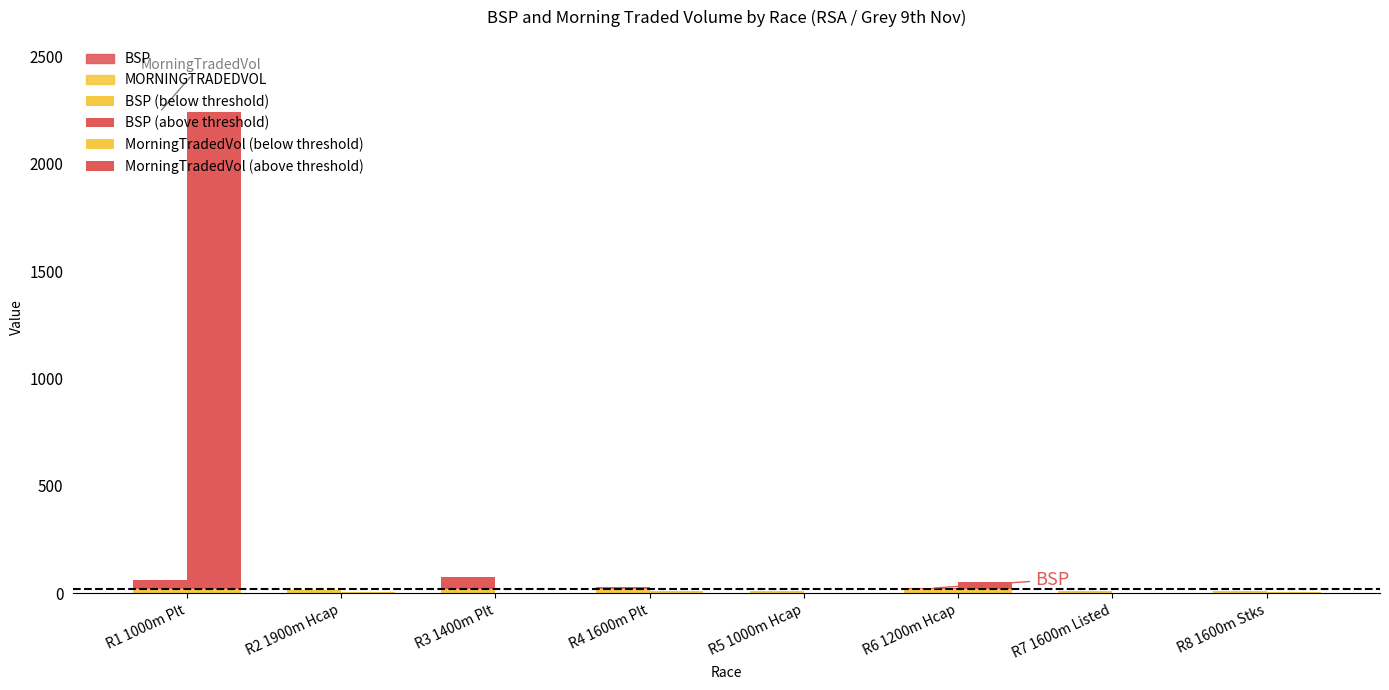

What is the spread (max minus min) of values at R3 1400m Plt?

77.4